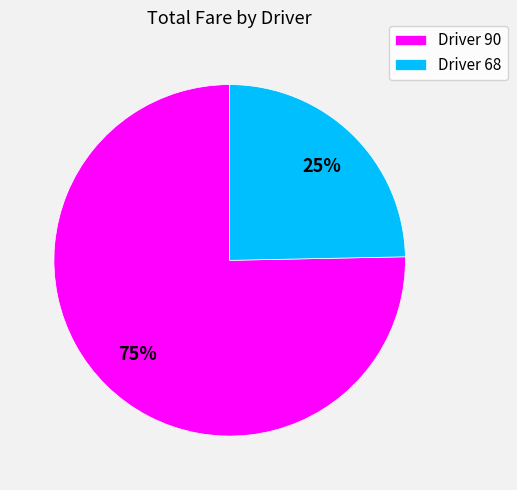

To the nearest percent, what is the combined percentage of Driver 68 and Driver 90?

100%